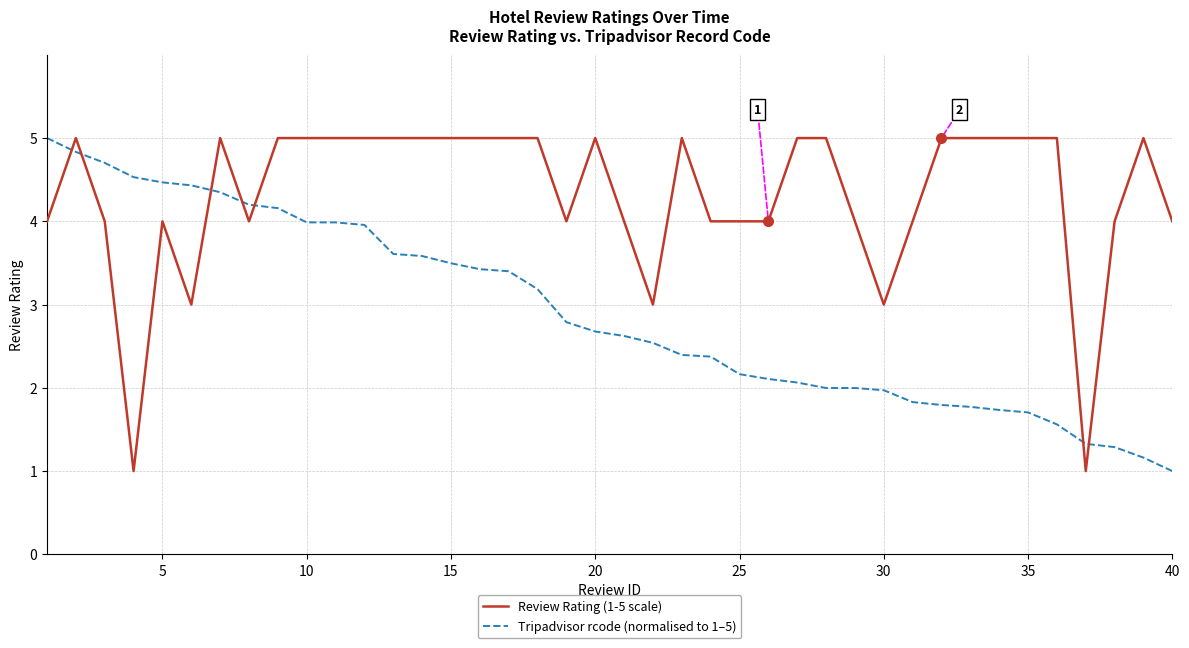

What is the minimum value shown in the chart?

1.0